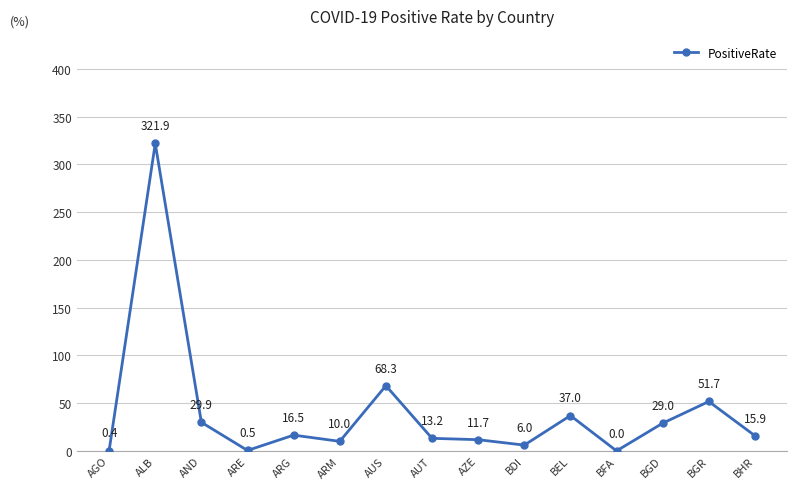

Which label corresponds to the largest value in the chart?

ALB